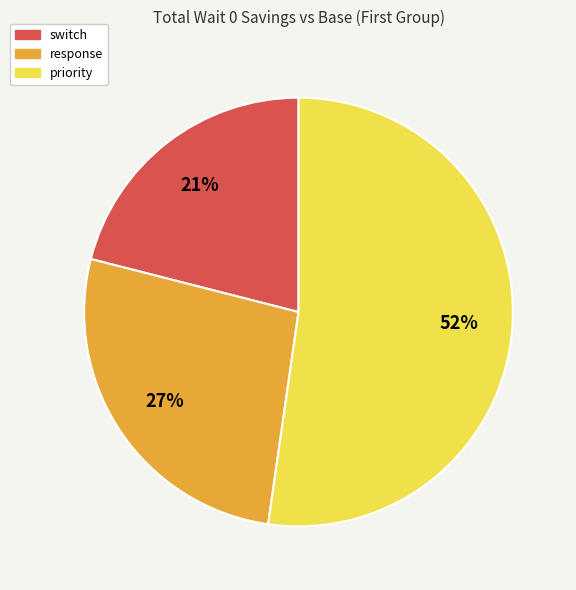

Between switch and priority, which is larger?

priority